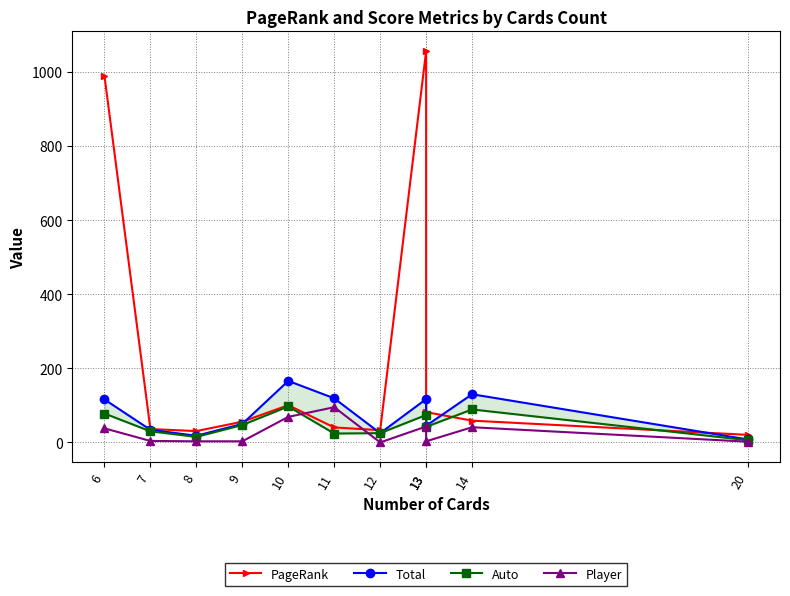

Between 20 and 13, which is larger?

13